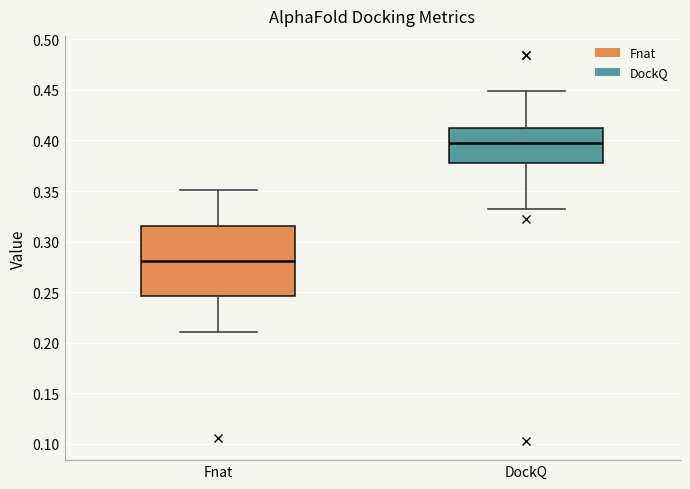

Which box is the tallest, from its lower edge to its upper edge?

Fnat